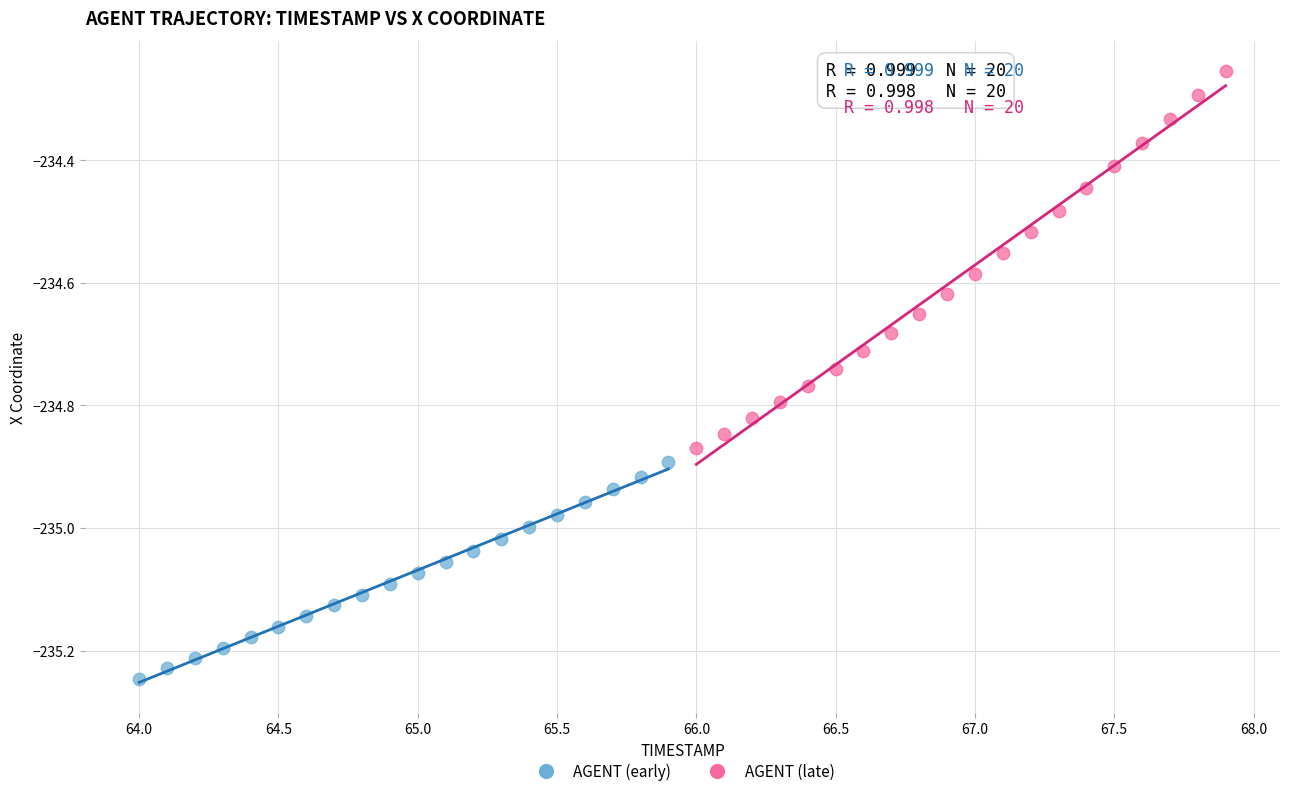

Which series contains the highest Y value?

AGENT (late)